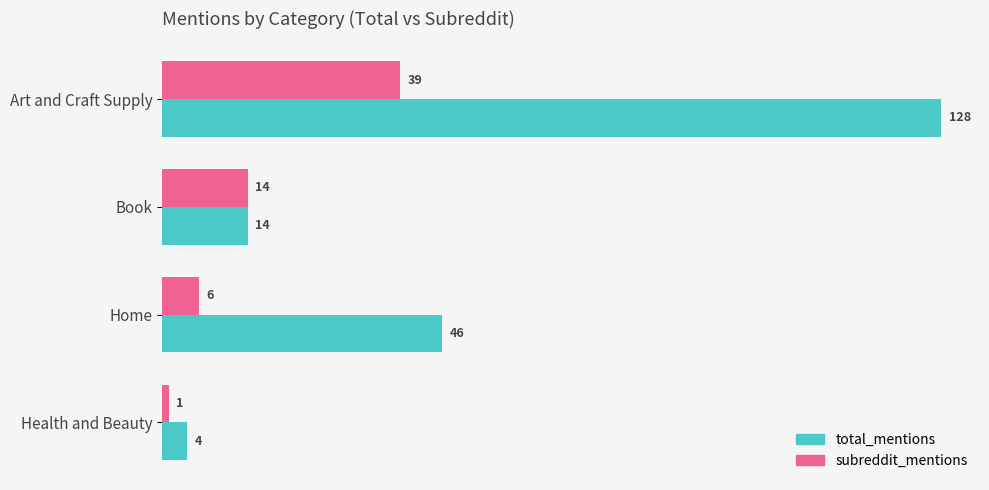

Rank the series at Art and Craft Supply from lowest to highest value.

subreddit_mentions, total_mentions